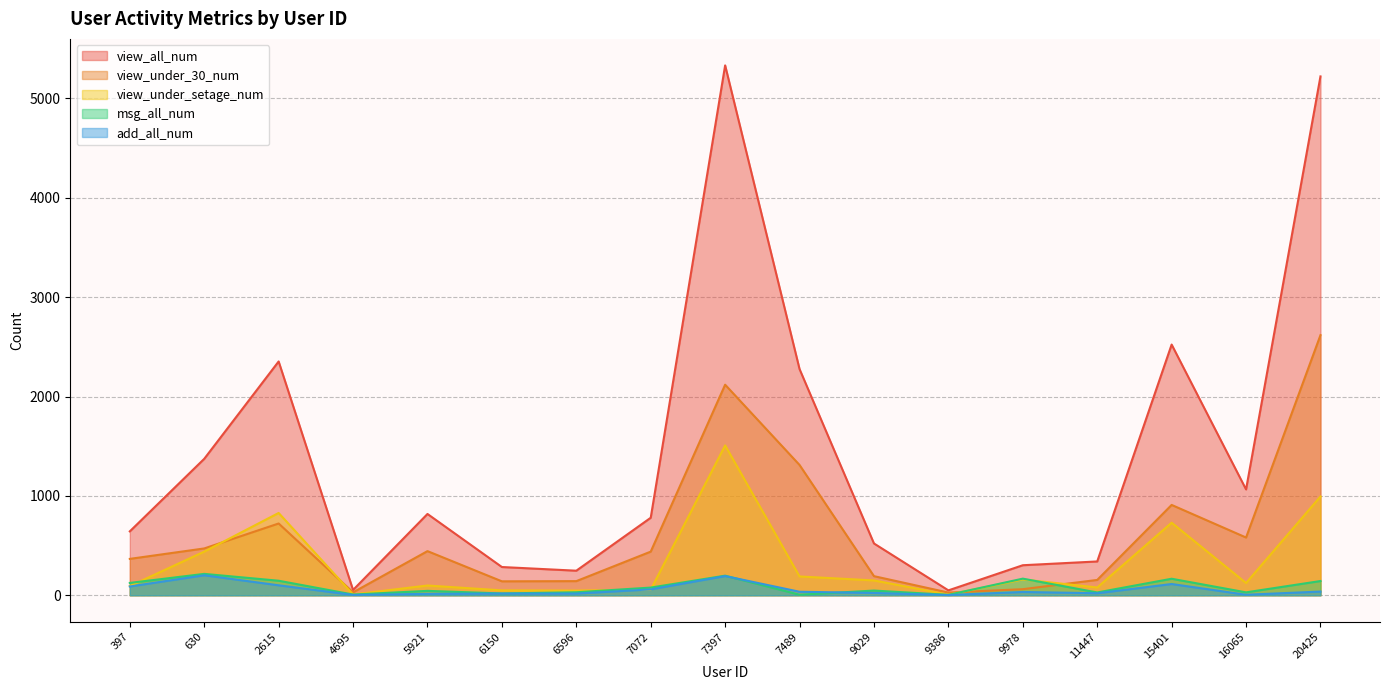

True or false: view_under_setage_num and view_under_30_num intersect in this chart.

True